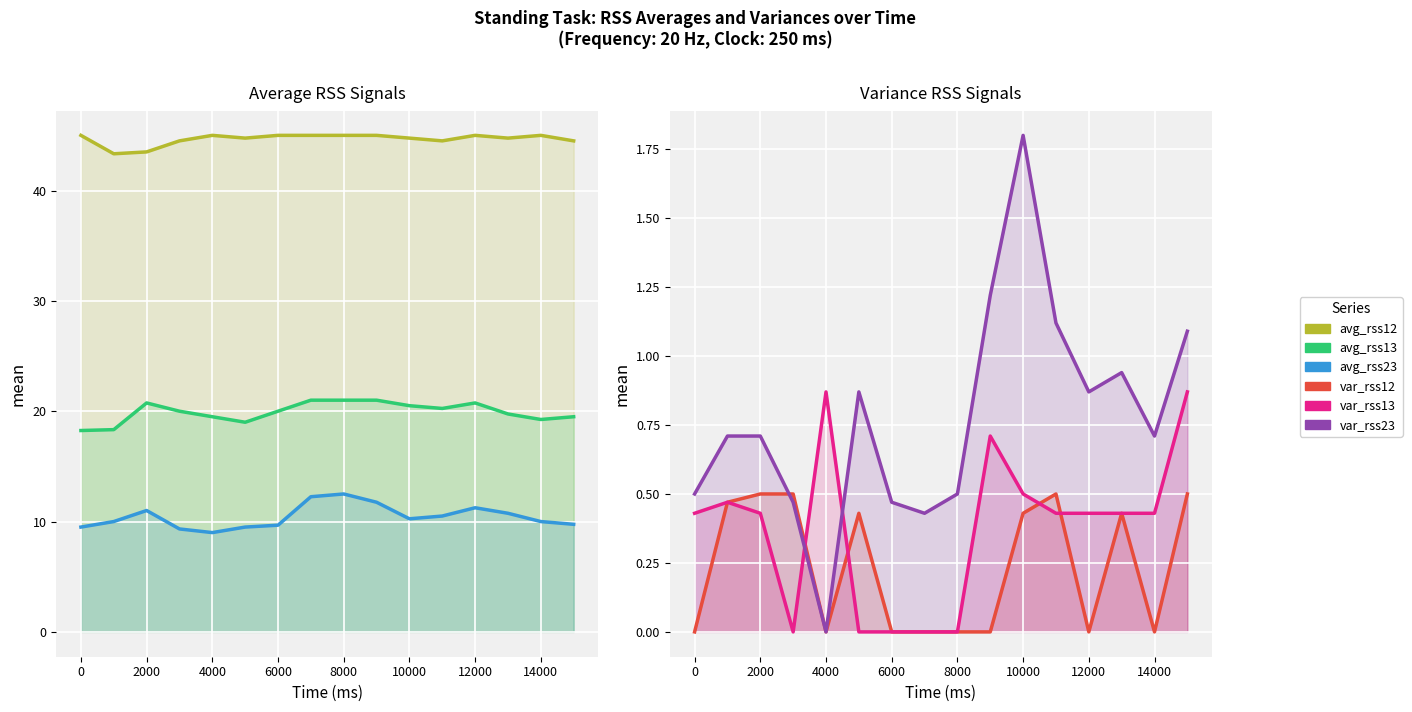

Is the value of avg_rss23 at 0 greater than the value of var_rss12 at 10?

Yes